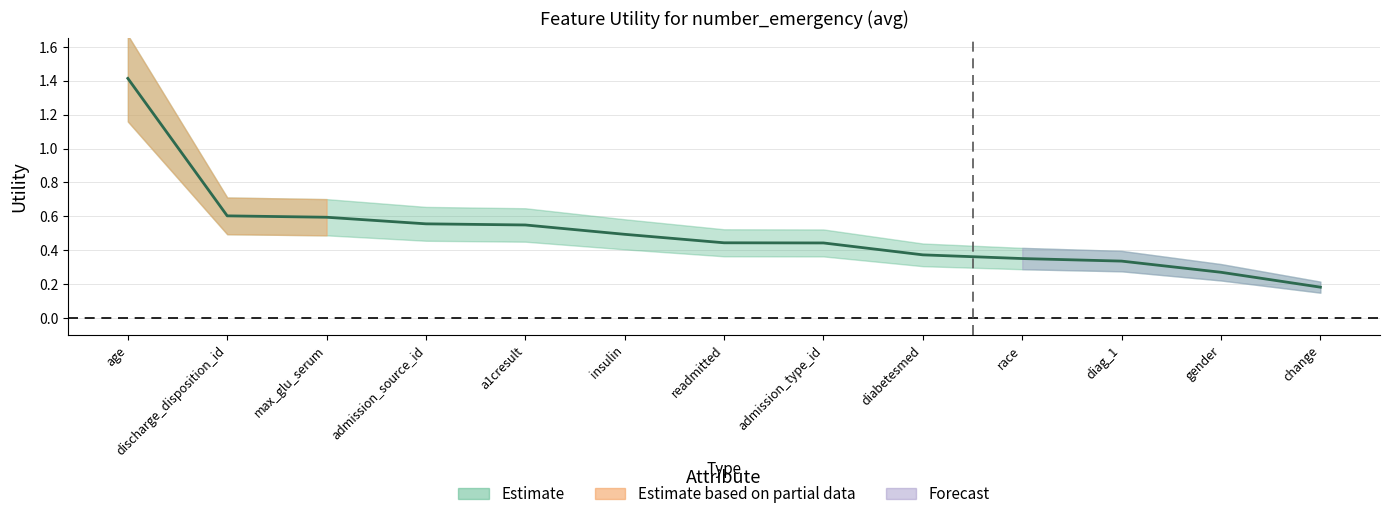

Does the chart display data point markers on the line(s)?

No